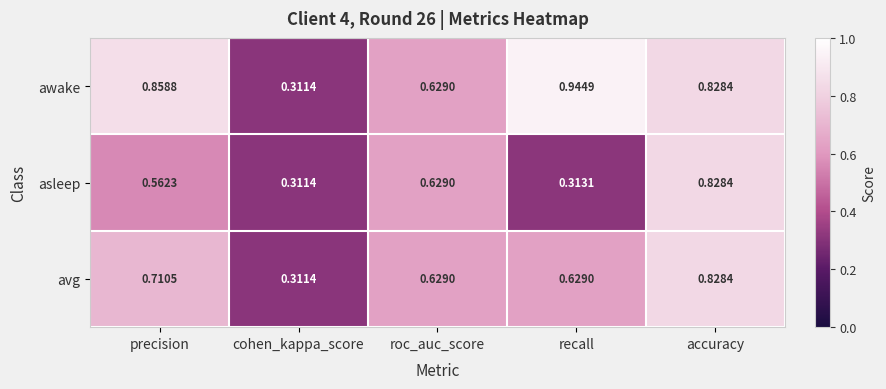

At recall, list the series in order from largest to smallest.

awake, avg, asleep